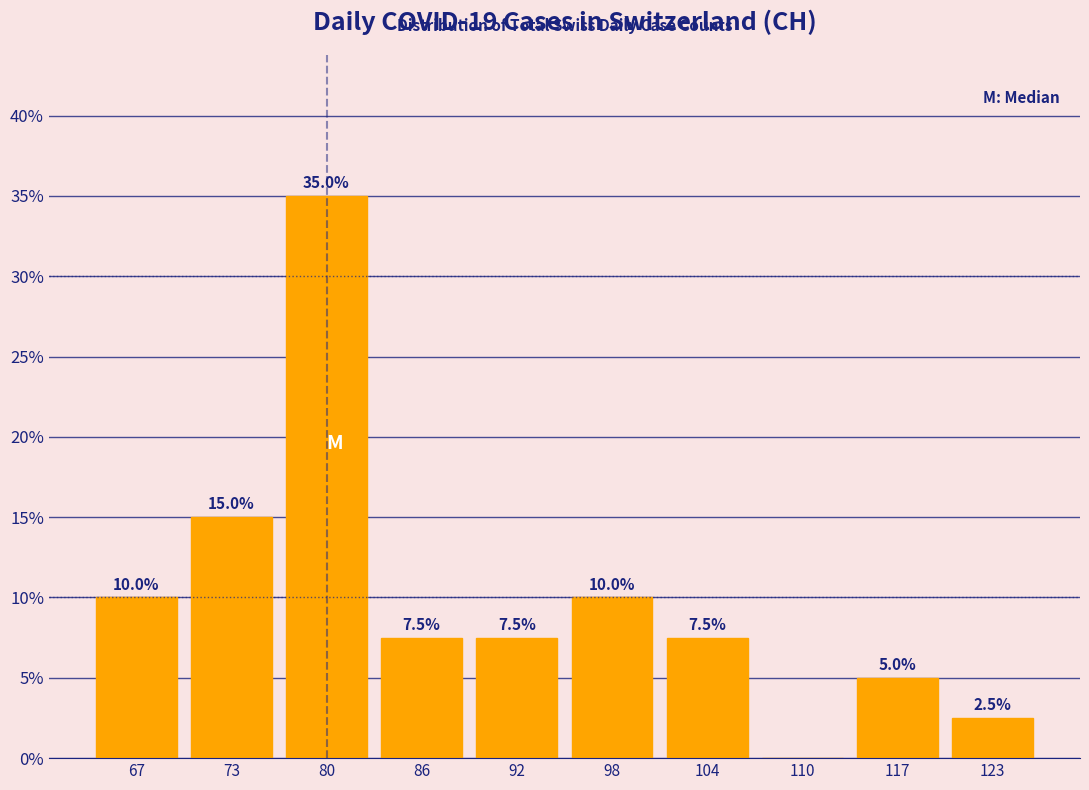

Over which range of the x-axis is the bar tallest?

76.4 to 82.6